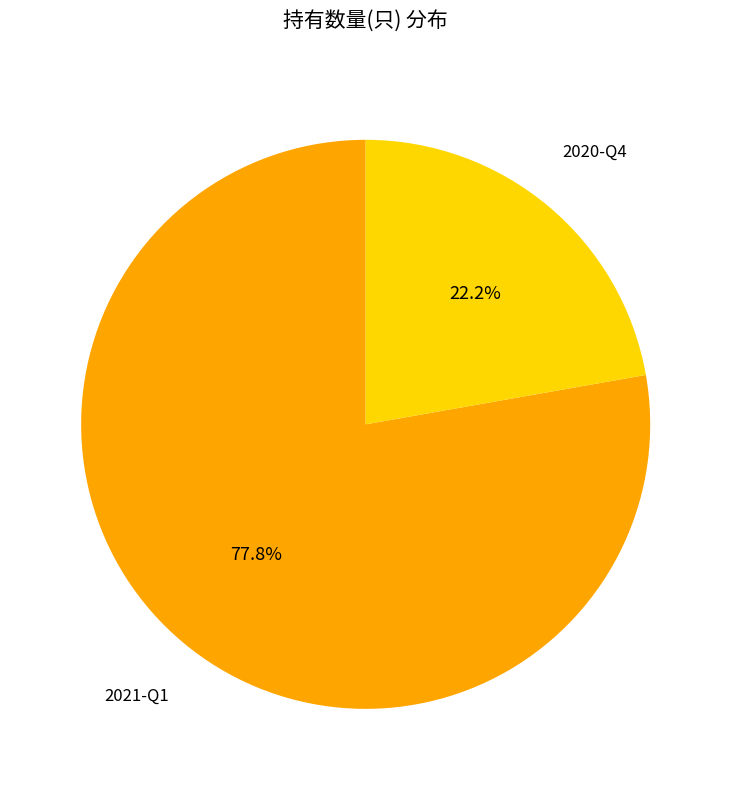

Is there a majority slice in this chart?

Yes